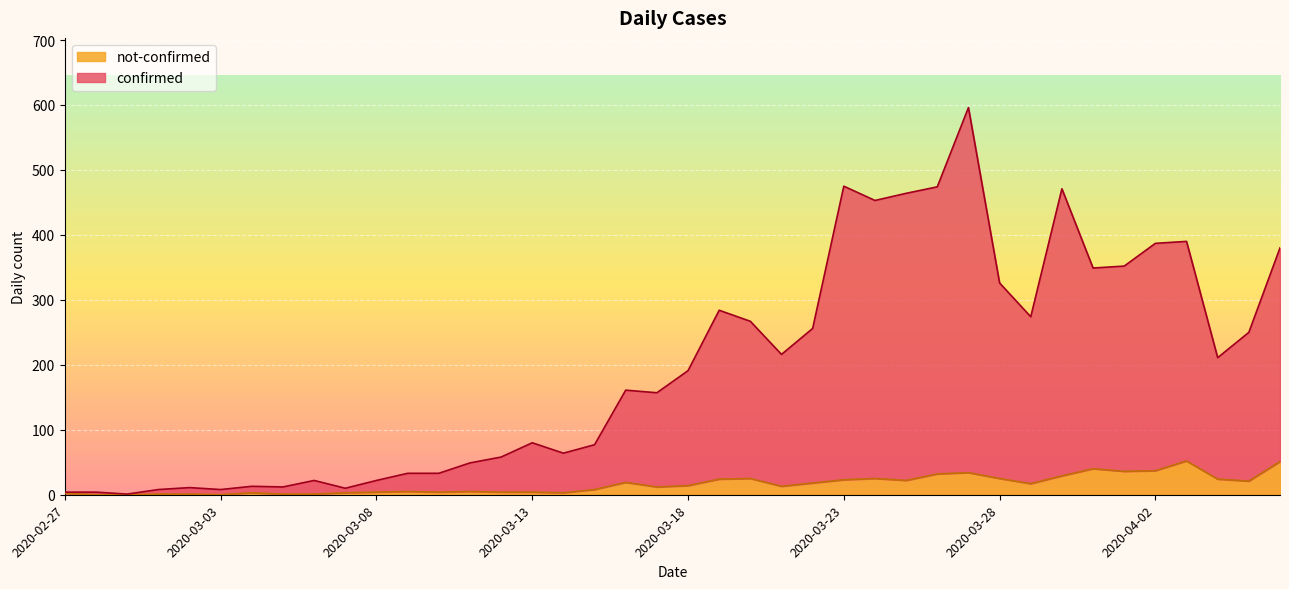

Which label corresponds to the largest value in the chart?

2020-03-27